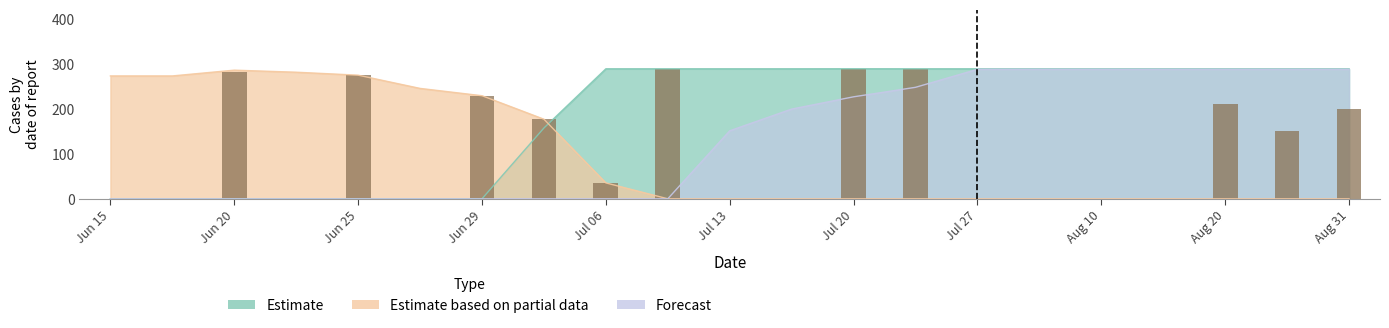

What is the difference between the values at 17 and 13?

288.6